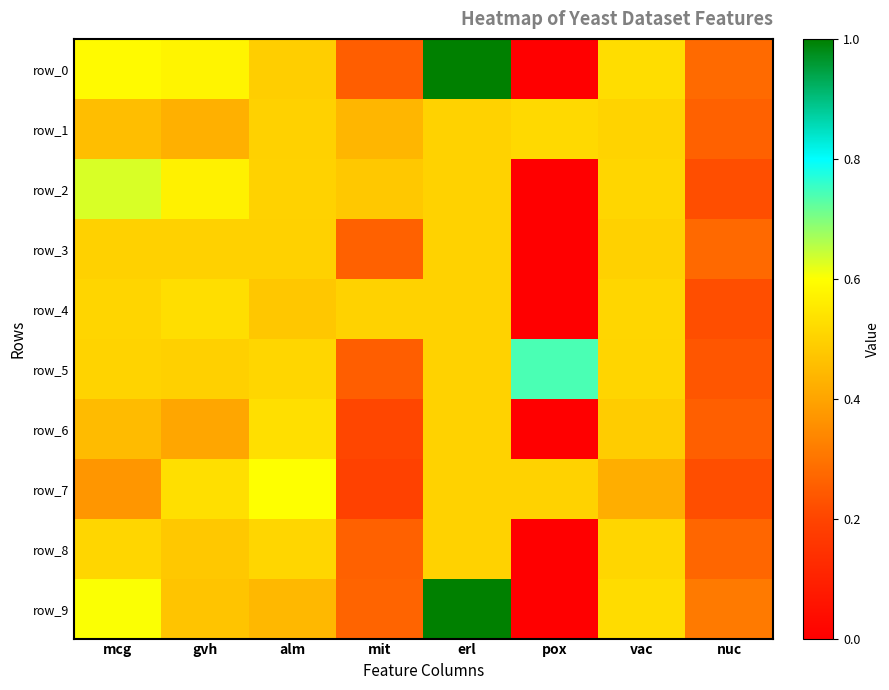

What is the difference between the second highest and second lowest values in the row_0 series?

0.3